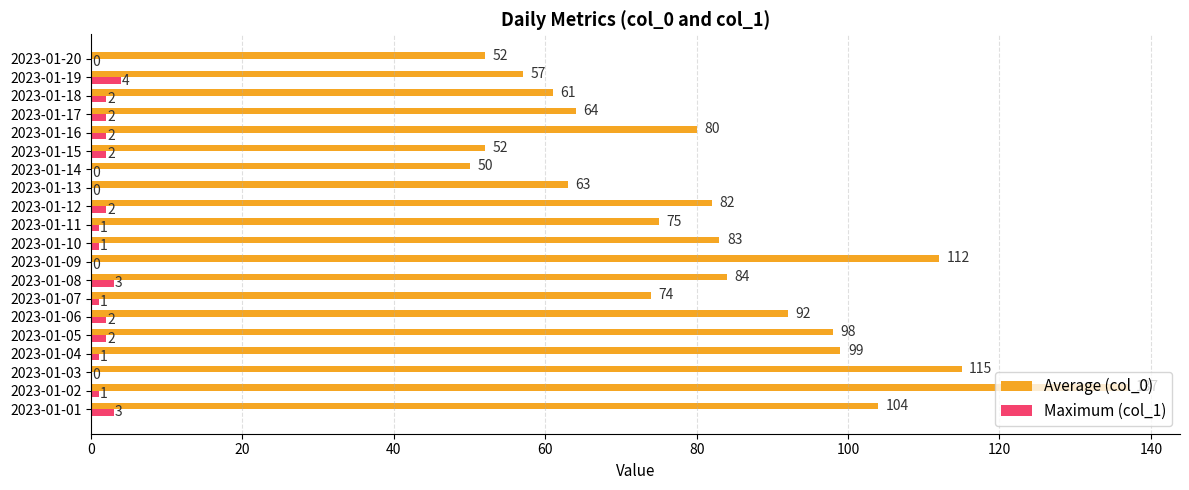

What is the average value of the Maximum (col_1) series?

1